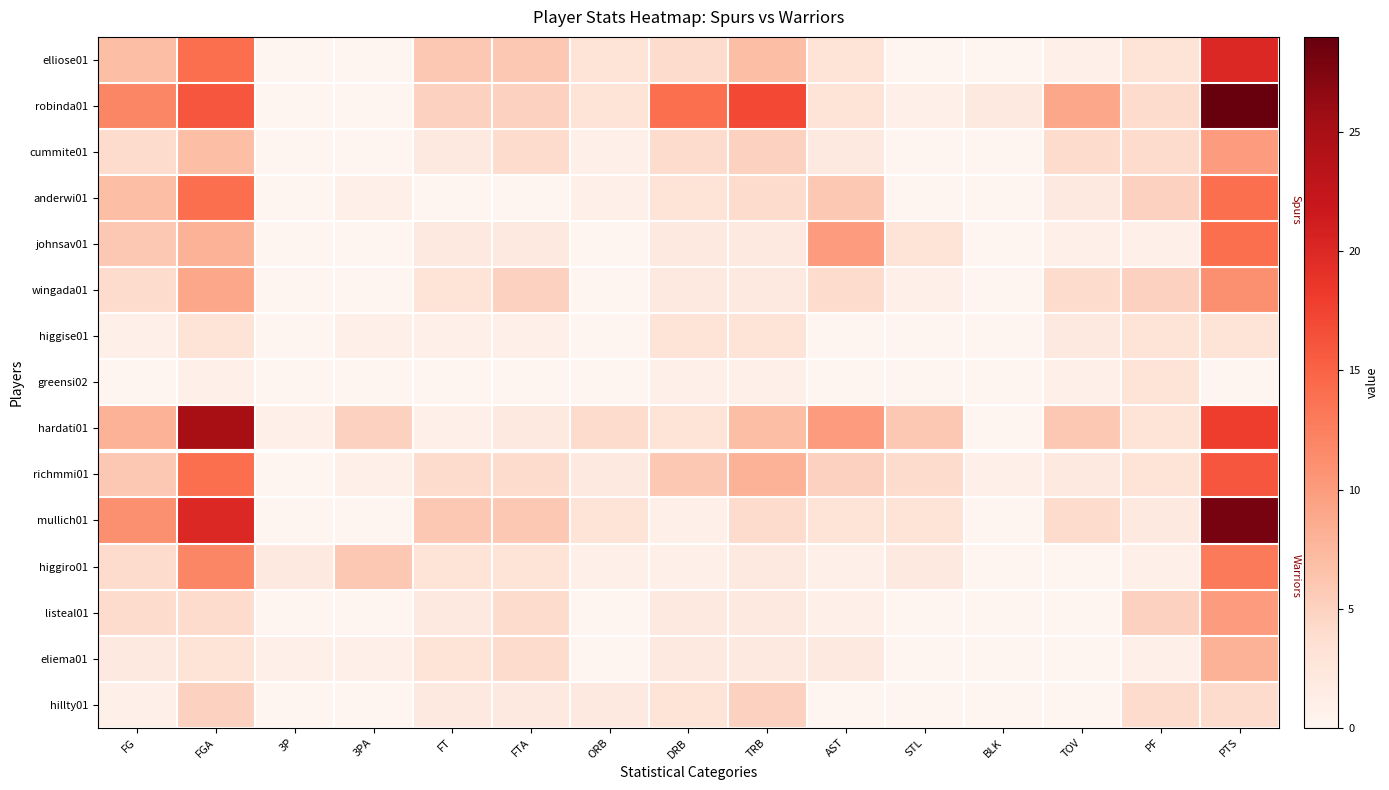

How many series are shown in this chart?

15